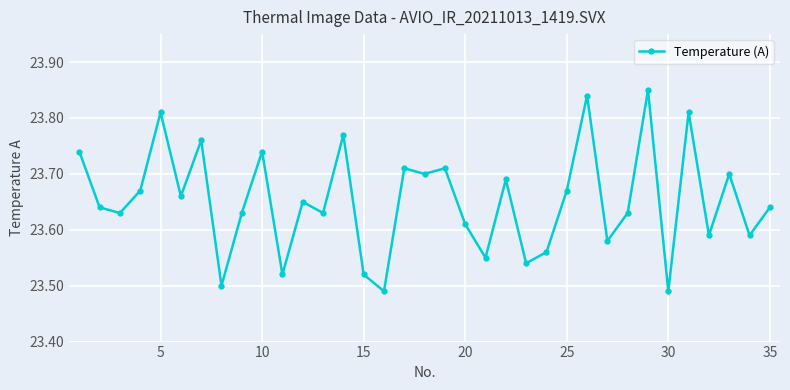

Count the values in the range 23 to 24.

35